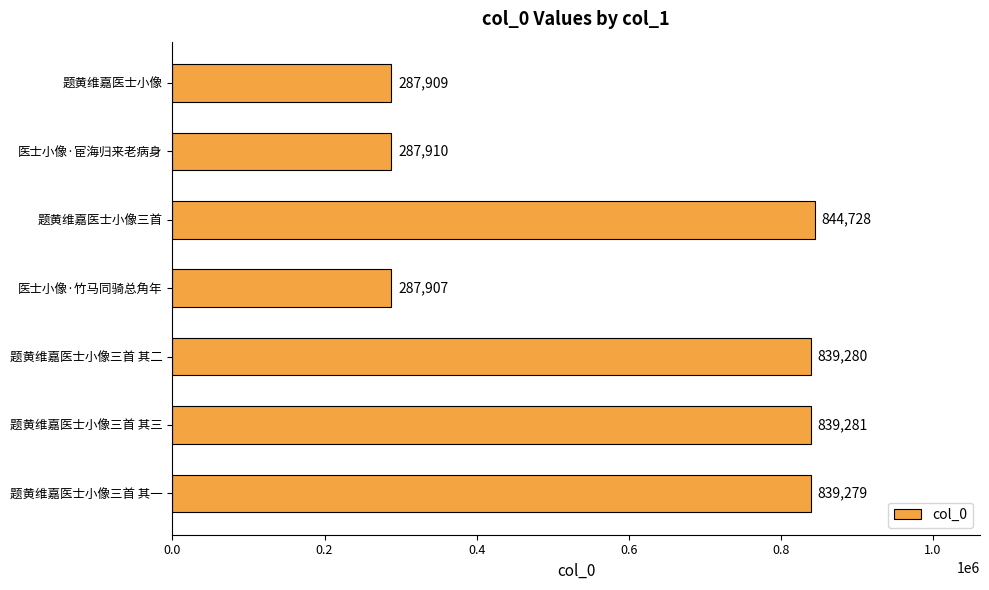

Reading top to bottom, extract all data points from this chart.

287909	287910	844728	287907	839280	839281	839279